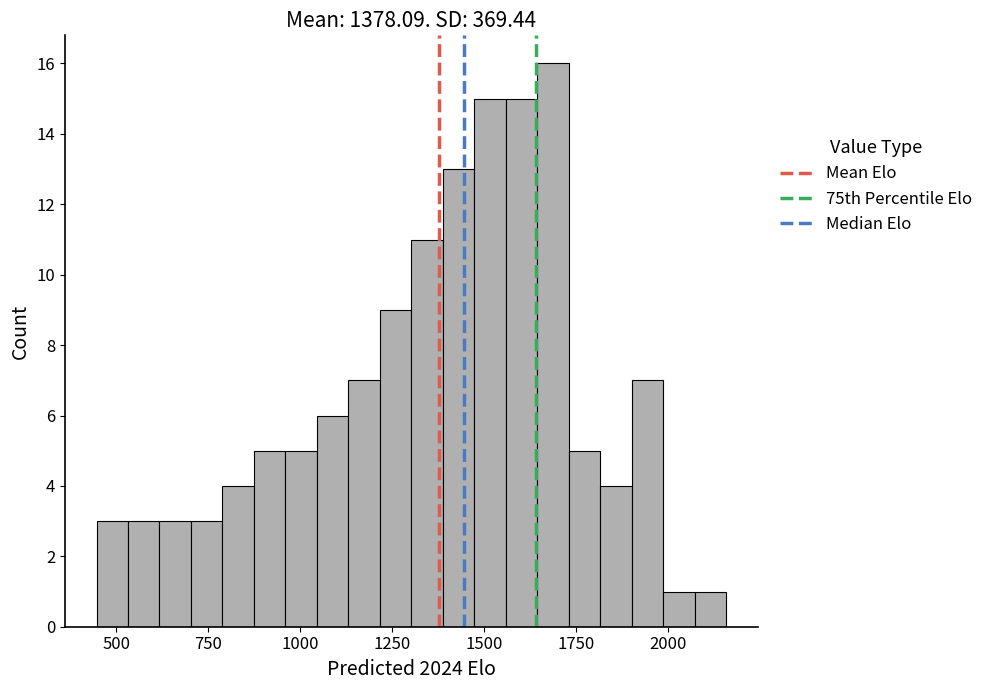

Around what value on the x-axis is the tallest bar? Give the approximate position of its centre, as read against the axis.

1700